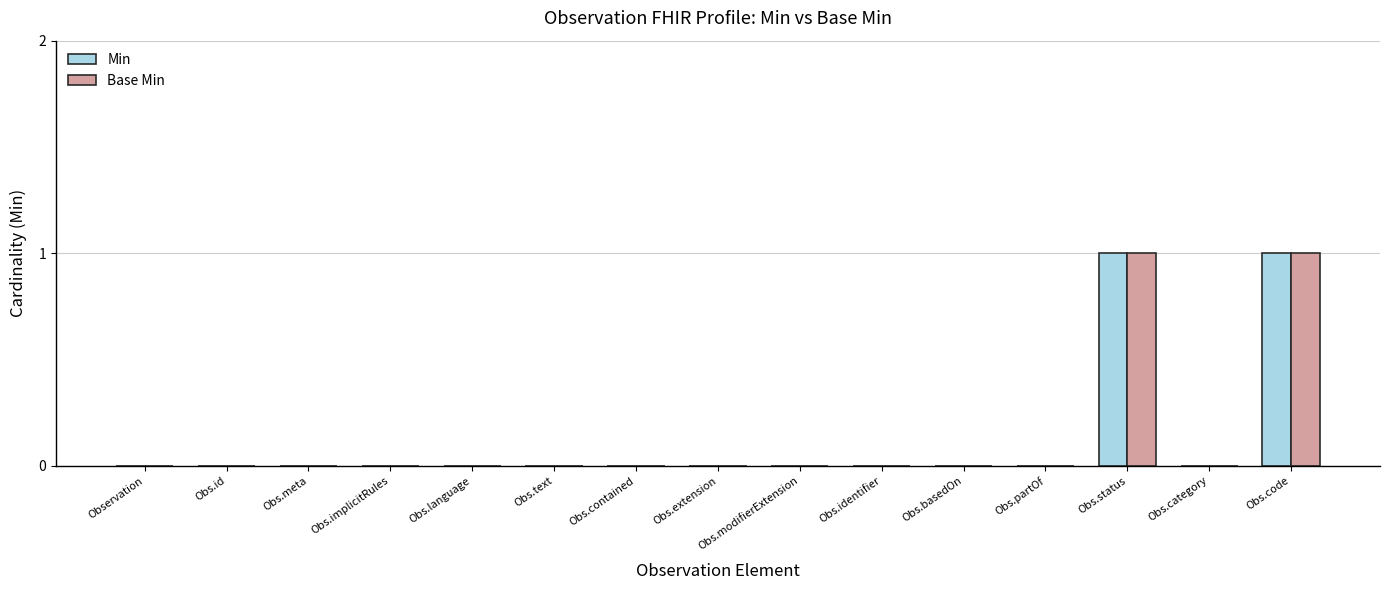

Is it true that Min equals 0 at Obs.text?

True